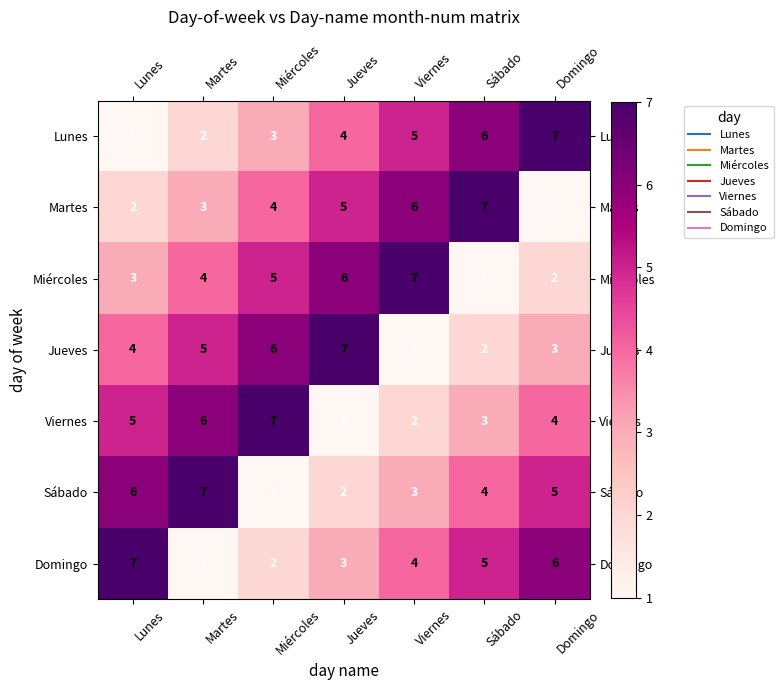

Count the number of categories in the chart.

7